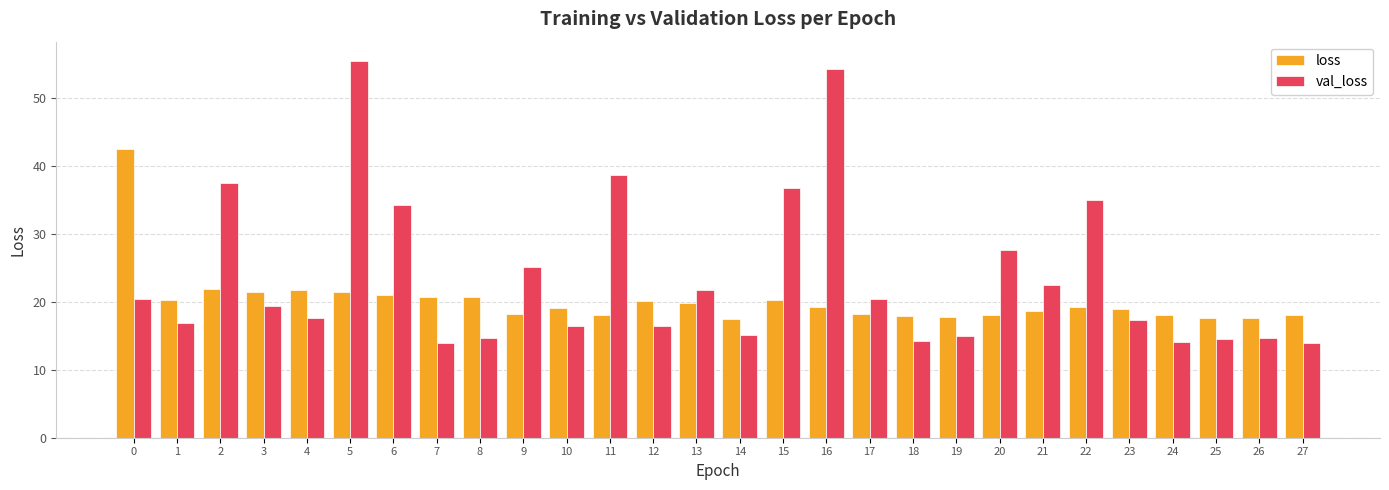

At how many categories does at least one series exceed 48?

2